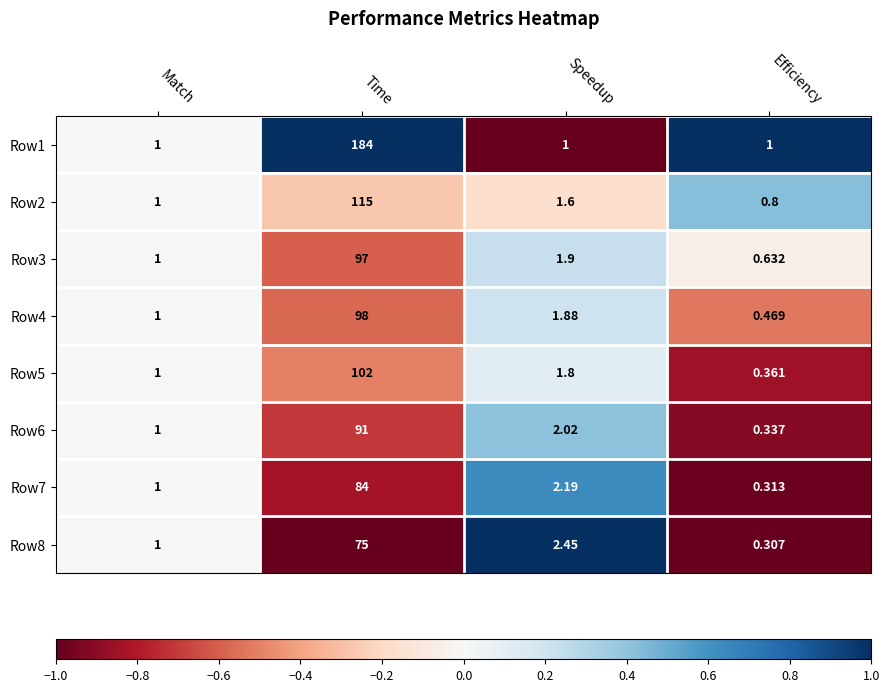

What is the spread (max minus min) of values at Time?

109.0